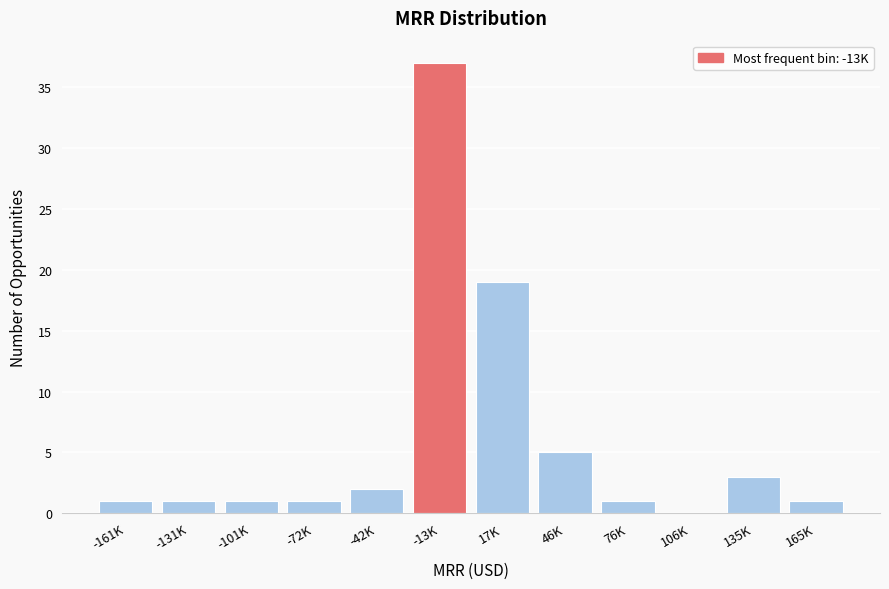

Reading left to right, extract all data points from this chart.

-161K=1	-131K=1	-101K=1	-72K=1	-42K=2	-13K=37	17K=19	46K=5	76K=1	106K=0	135K=3	165K=1